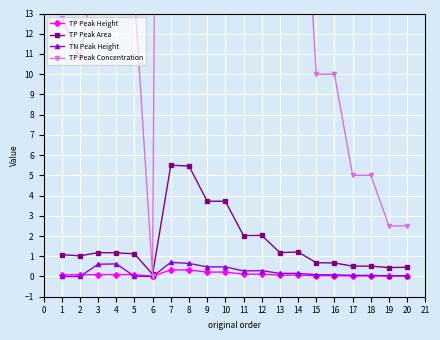

Between which two adjacent categories do TN Peak Height and TP Peak Height first intersect?

2 and 3